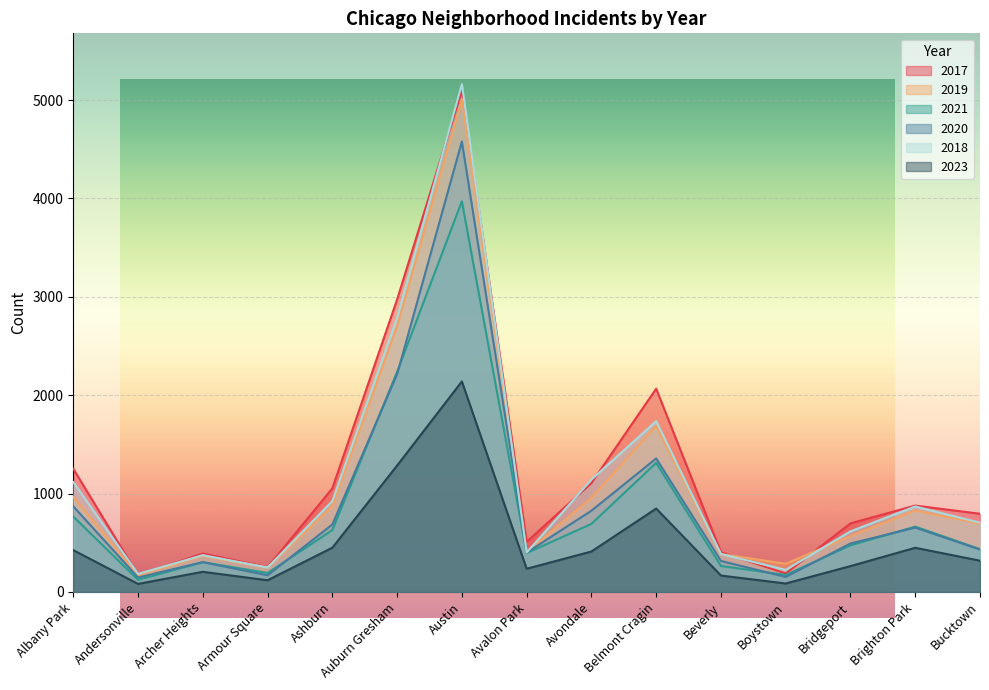

What is the difference between the 2019 values at Bucktown and Beverly?

309